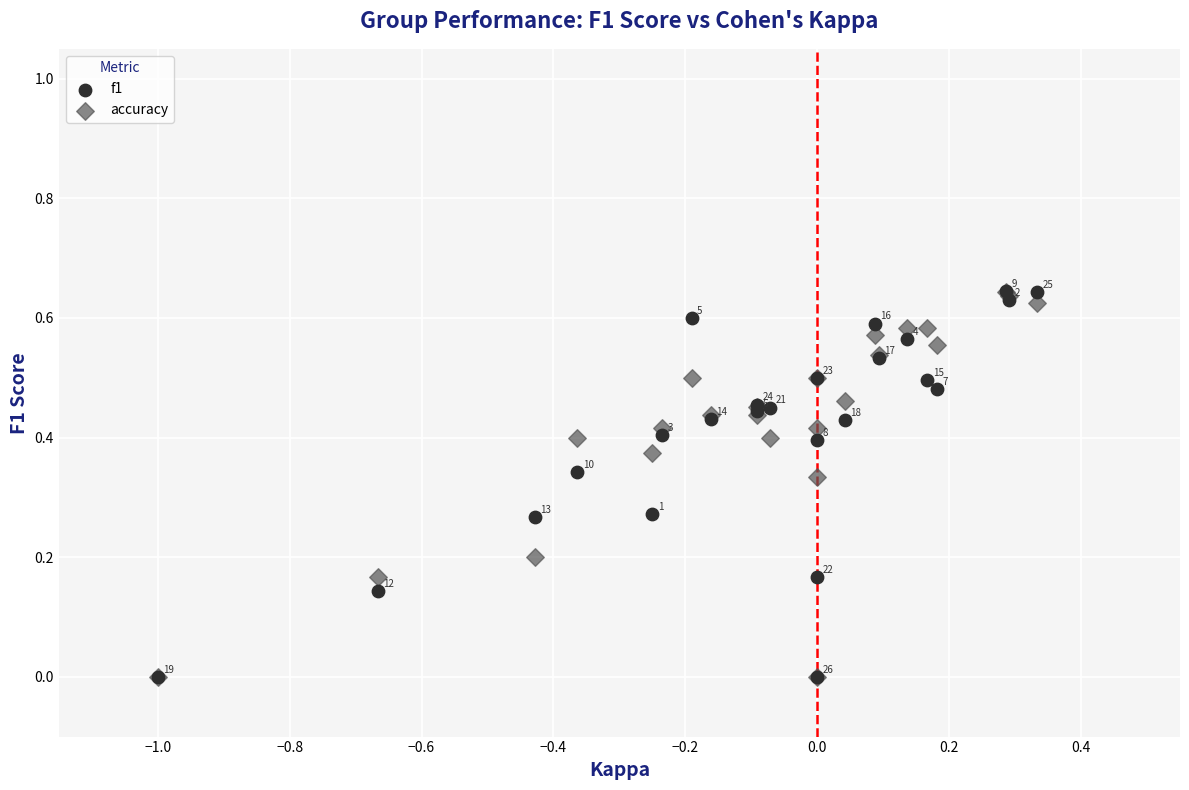

Which series has the widest spread of Y values?

f1